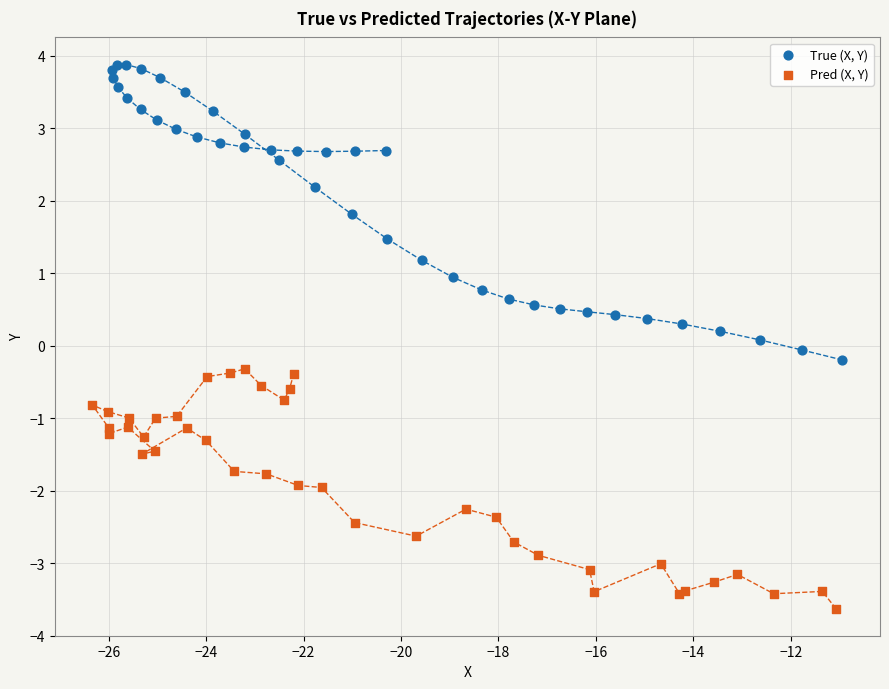

Which series reaches the minimum Y coordinate?

Pred (X, Y)